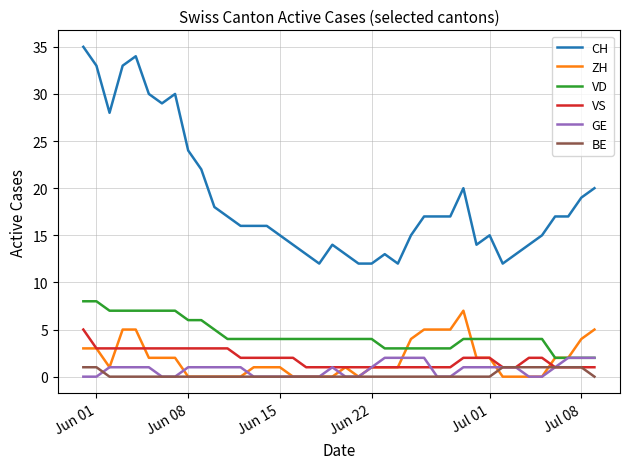

What are all the series names shown in the legend?

CH, ZH, VD, VS, GE, BE